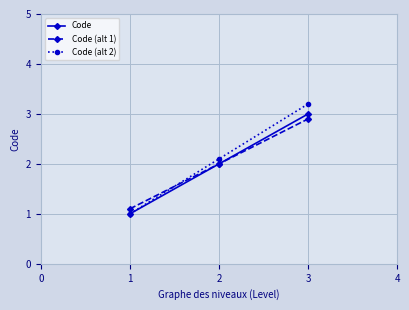

Which category has the highest value across all series?

3